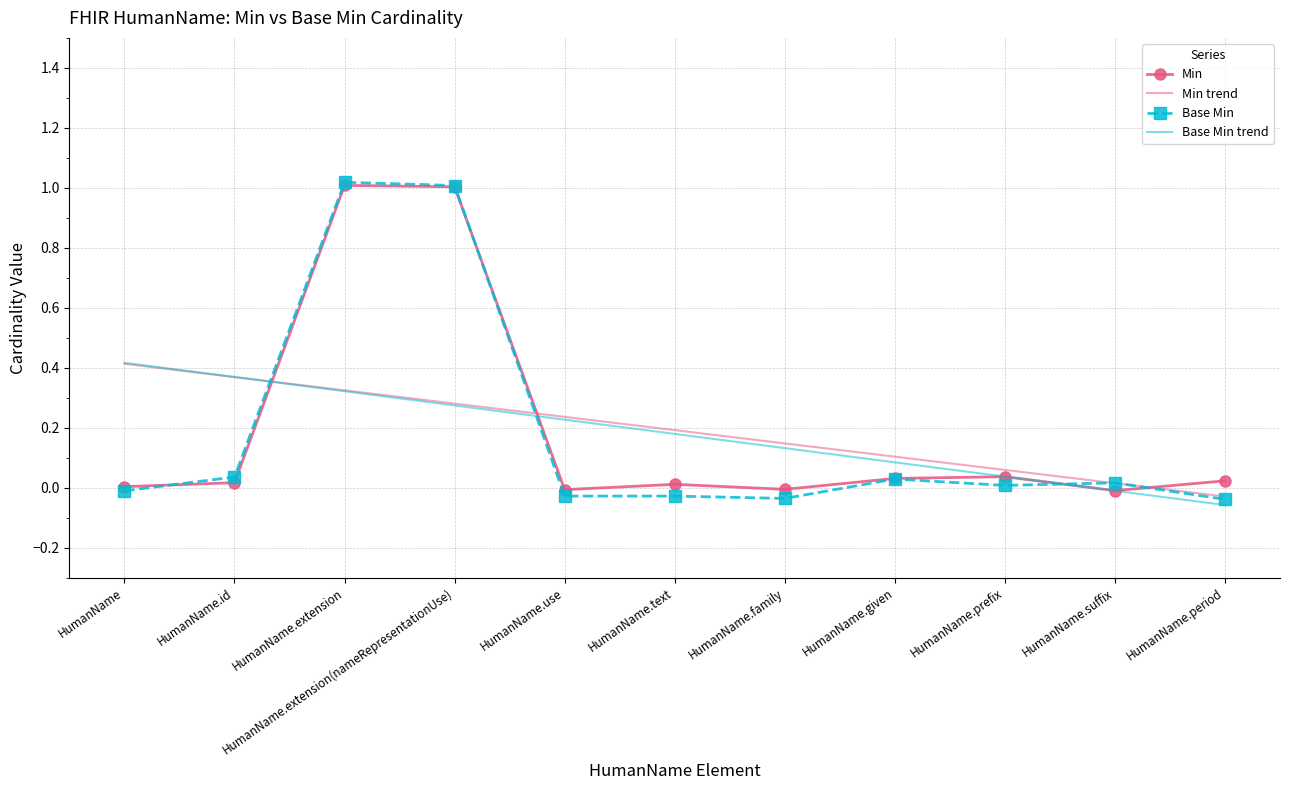

At how many categories does at least one series exceed 0?

11